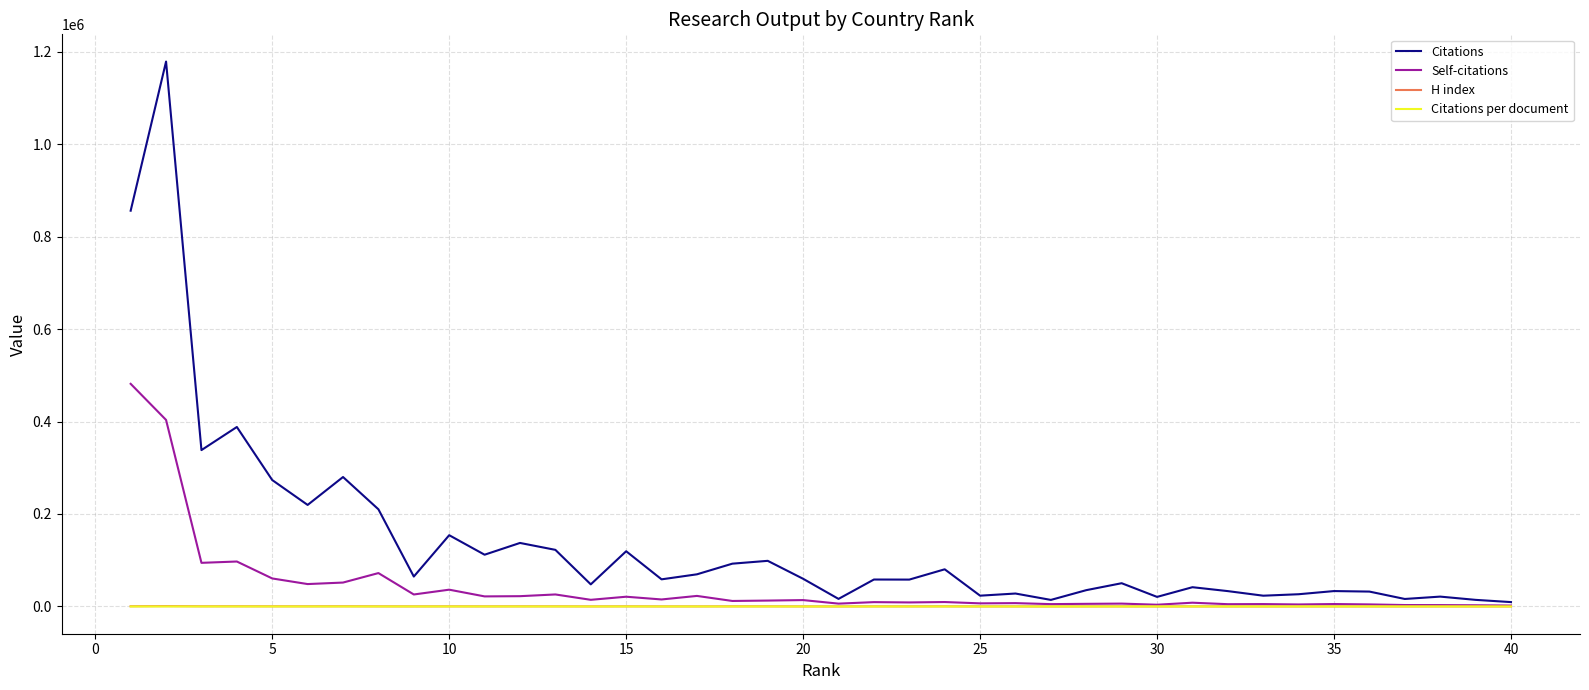

What is the difference between the maximum and minimum values in the Self-citations series?

479511.0